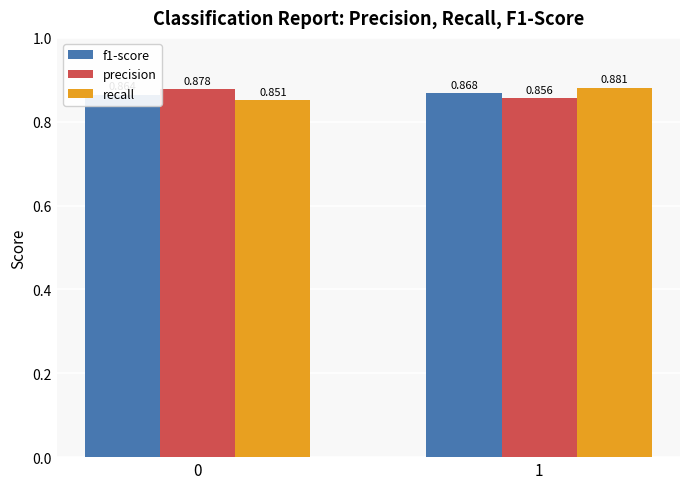

What are all the series names shown in the legend?

f1-score, precision, recall